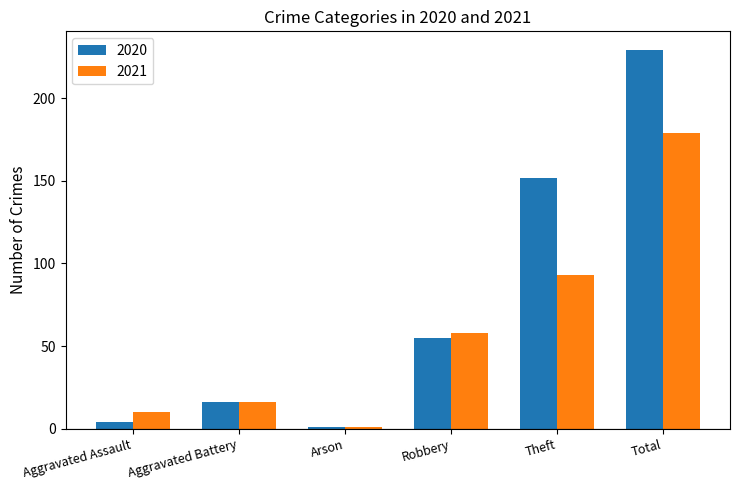

How many values in the 2020 series are below 55?

3